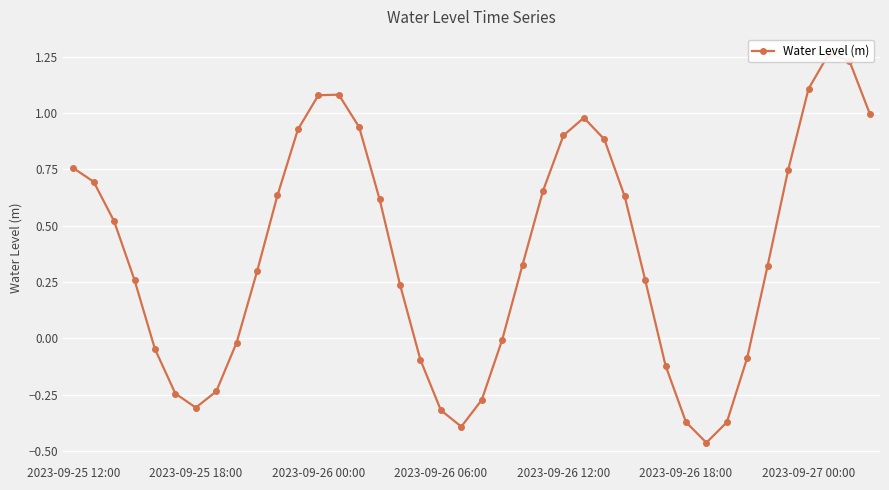

At which category does the chart reach its minimum across all series?

31